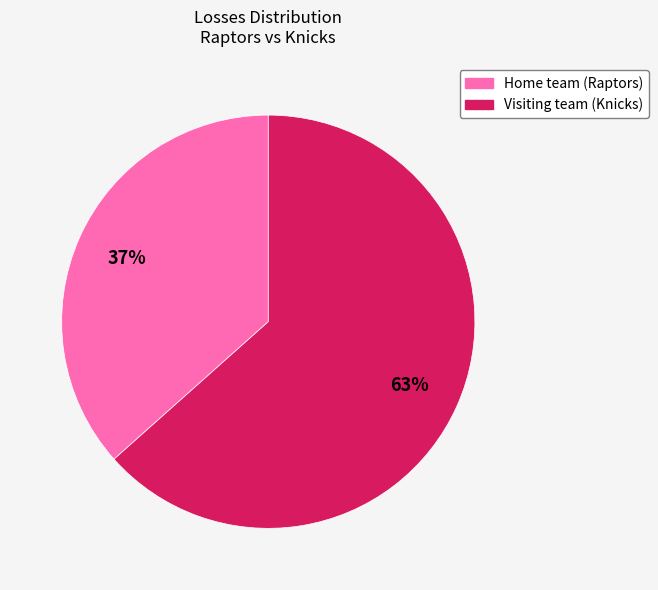

Combined, do Visiting team (Knicks) and Home team (Raptors) account for over 50%?

Yes